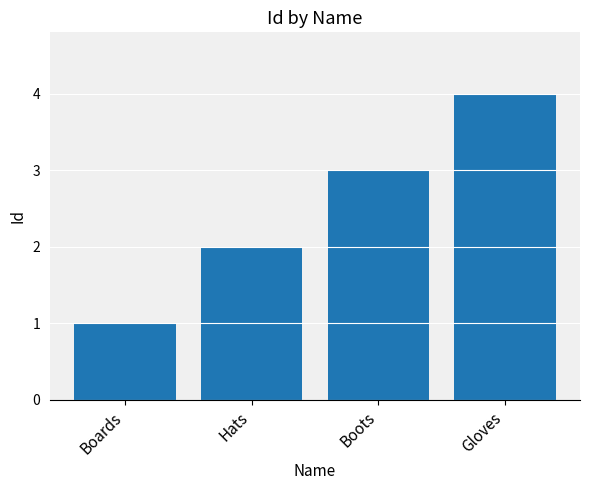

Reading left to right, extract all data points from this chart.

1	2	3	4